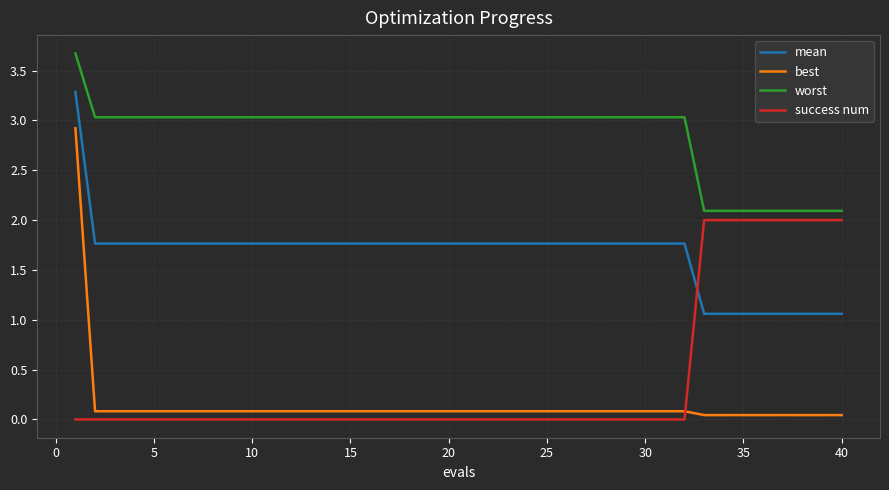

Is this an area chart (filled region under the line)?

No